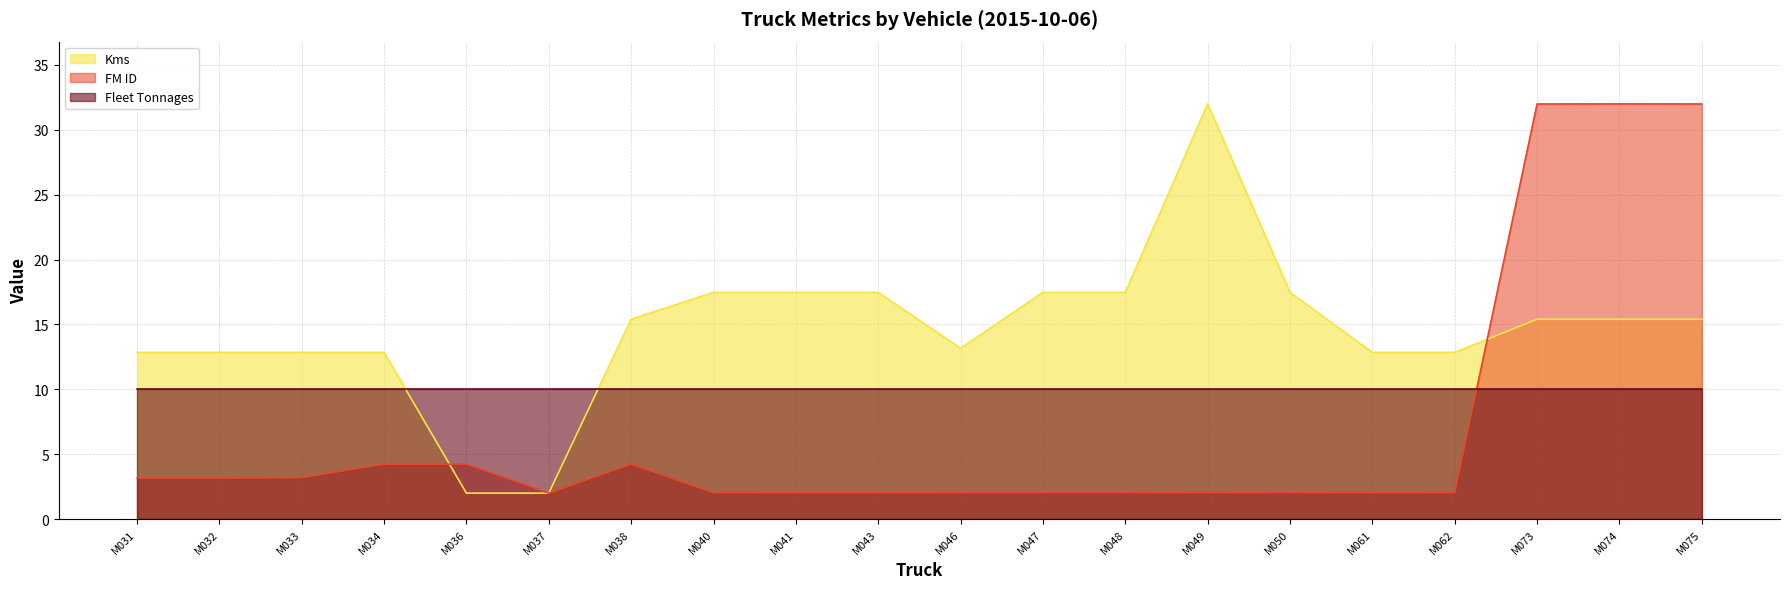

Rank the series at M033 from highest to lowest value.

Kms, Fleet Tonnages, FM ID